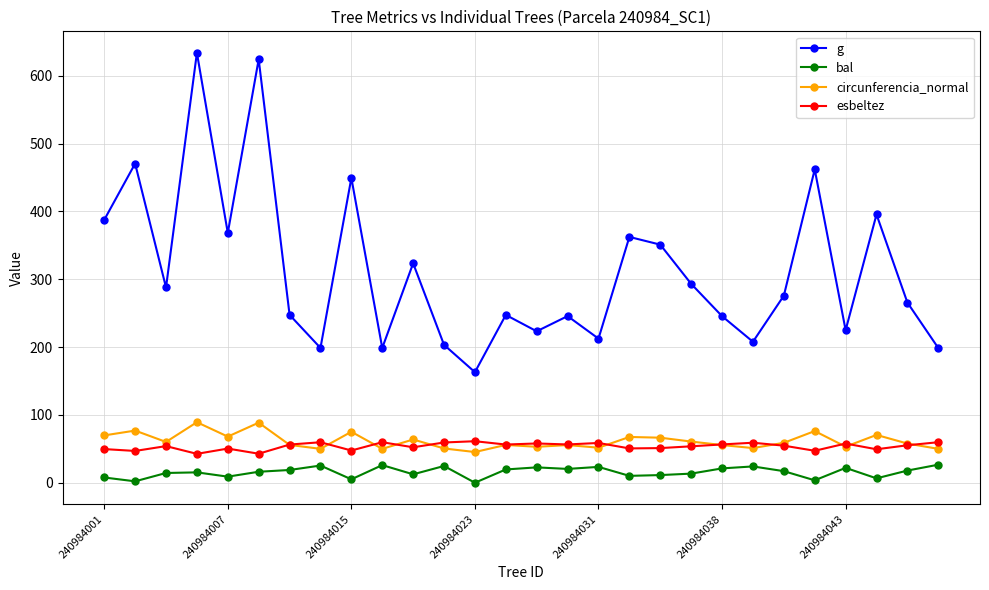

What is the maximum value for esbeltez?

61.2